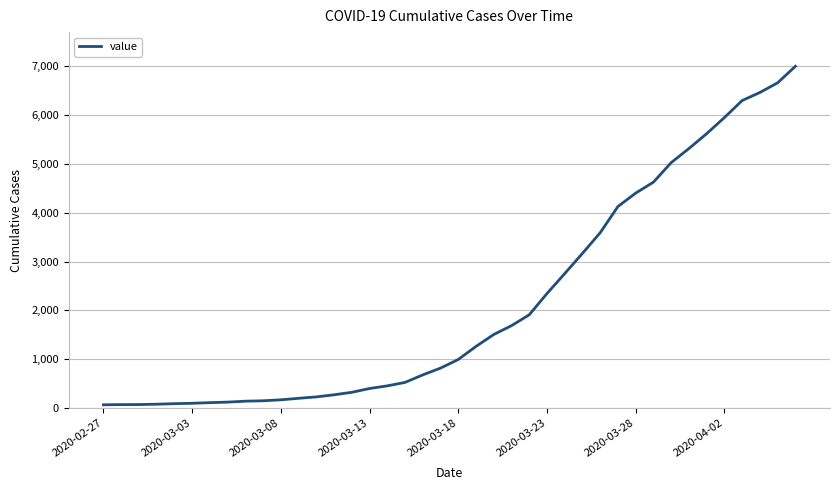

What is the difference between the second highest and minimum values?

6600